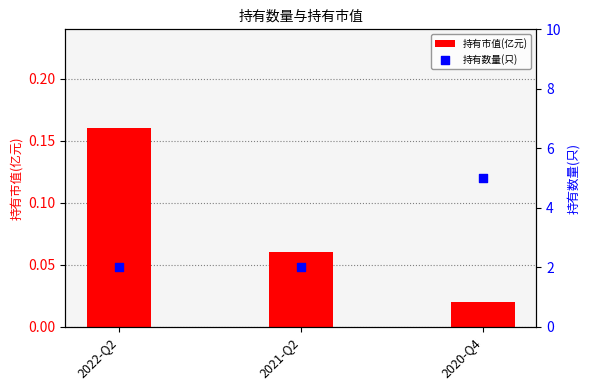

At how many categories does at least one series exceed 2?

1